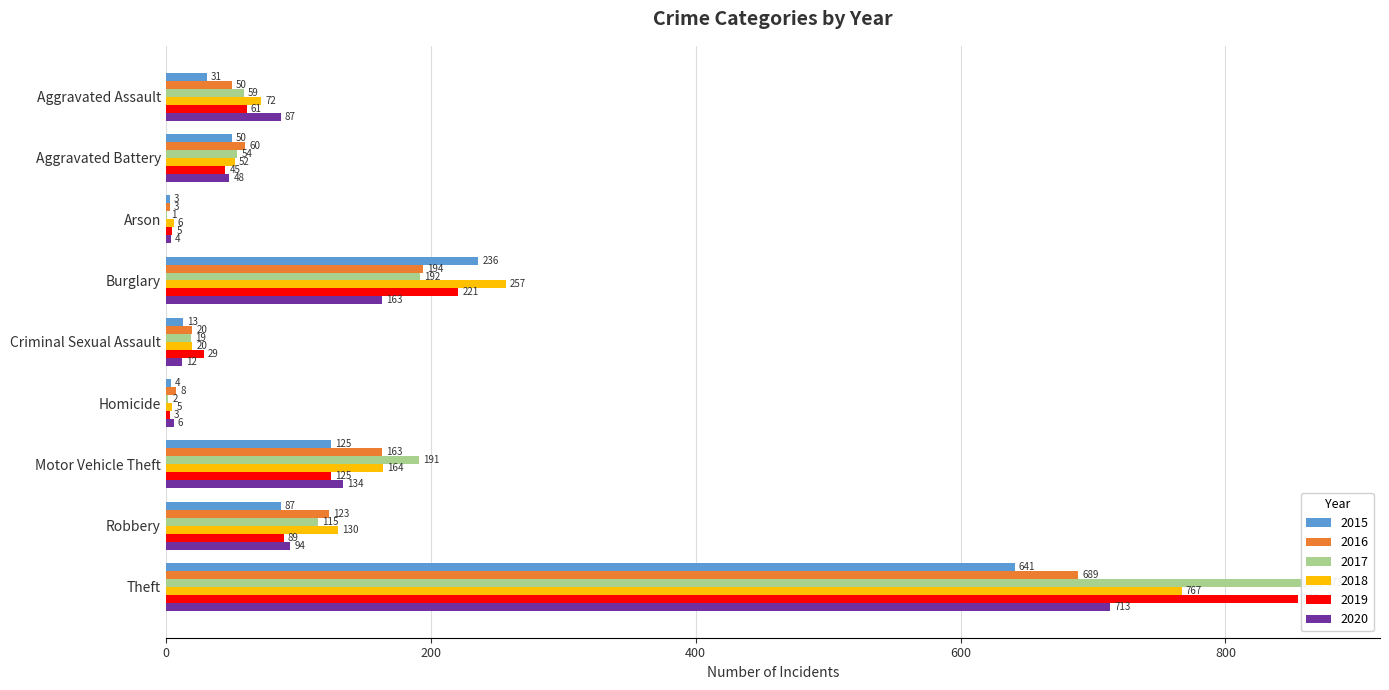

Reading left to right, what are all the values shown in this chart?

2015: 31	50	3	236	13	4	125	87	641
2016: 50	60	3	194	20	8	163	123	689
2017: 59	54	1	192	19	2	191	115	873
2018: 72	52	6	257	20	5	164	130	767
2019: 61	45	5	221	29	3	125	89	855
2020: 87	48	4	163	12	6	134	94	713